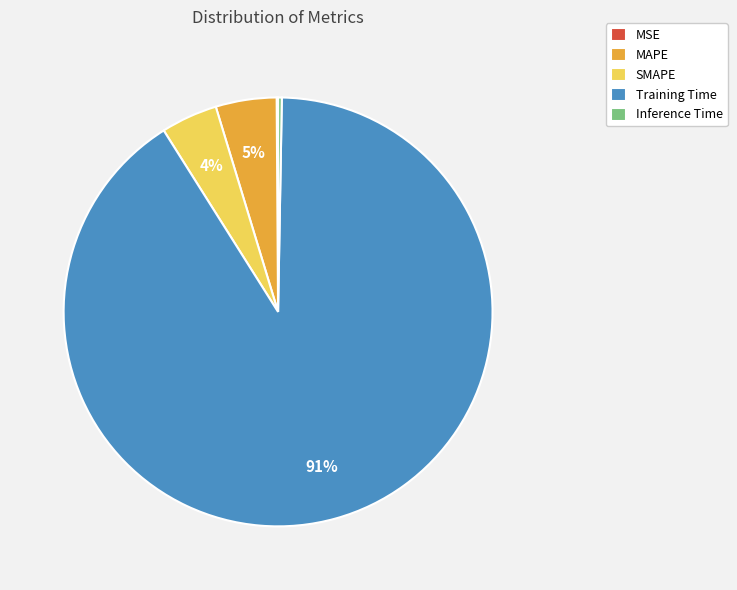

What percentage is the SMAPE slice, to the nearest percent?

4%